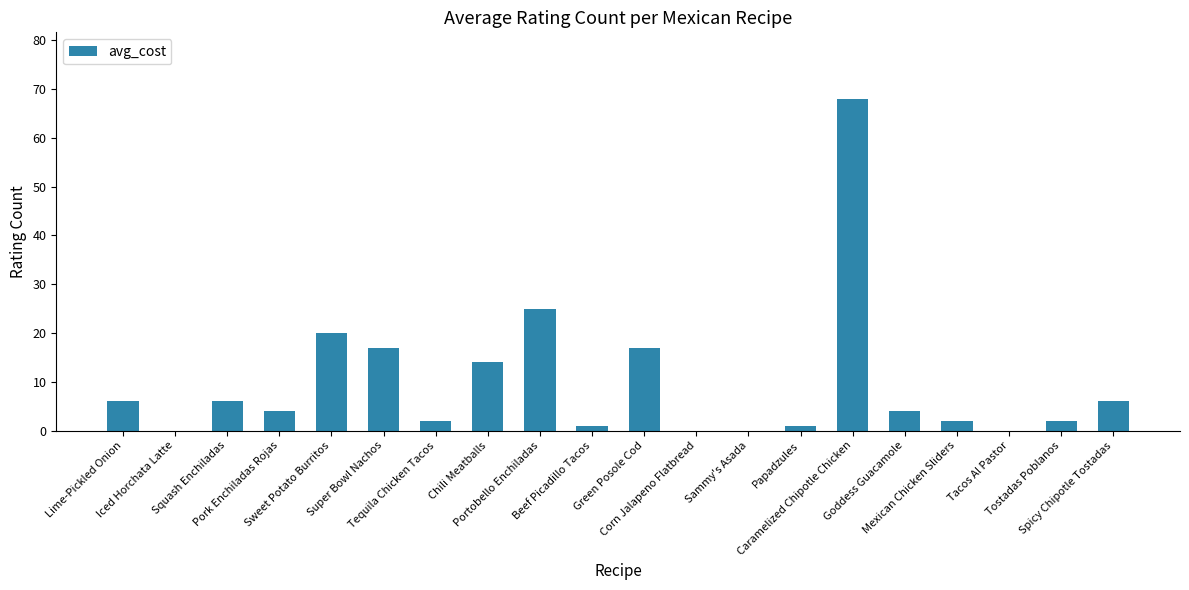

How many data points does each series have?

20